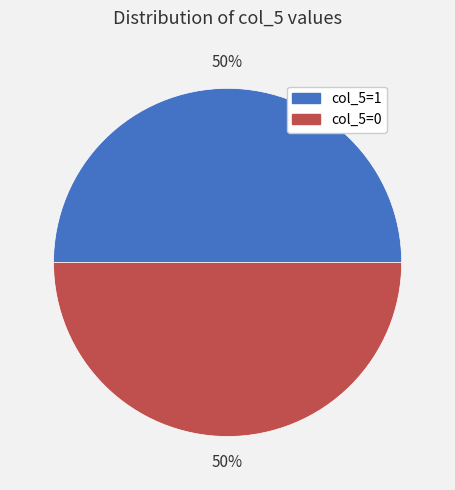

How many segments does this pie chart have?

2